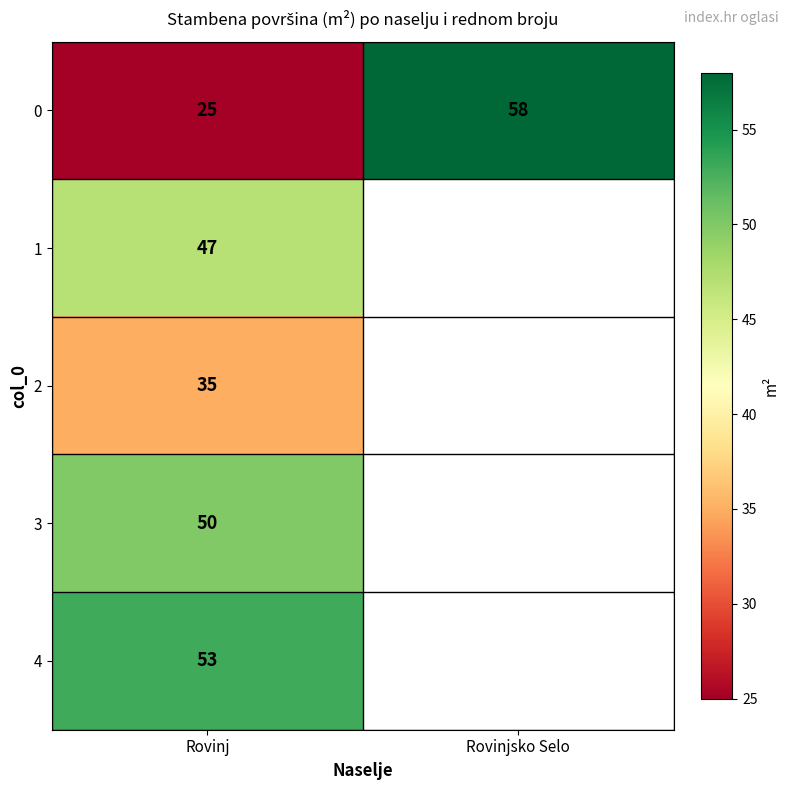

Is it true that 0 equals 88 at Rovinjsko Selo?

False